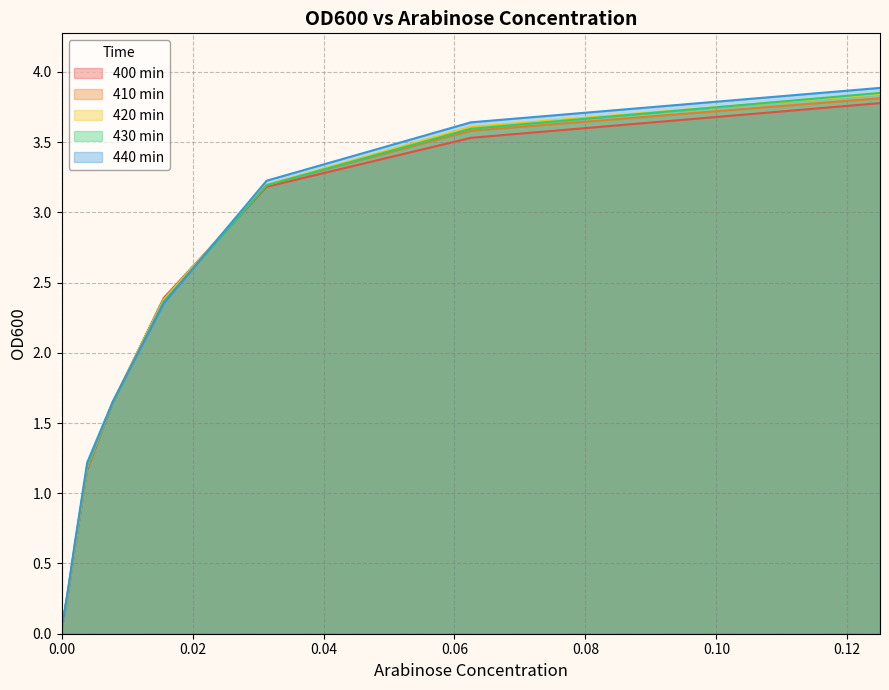

What is the total value across all series at 0.125?

19.2